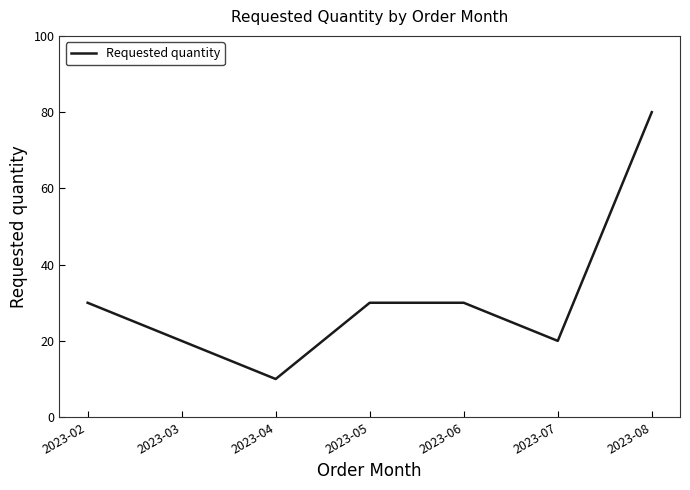

True or false: the data has more than 1 interior local peaks.

False